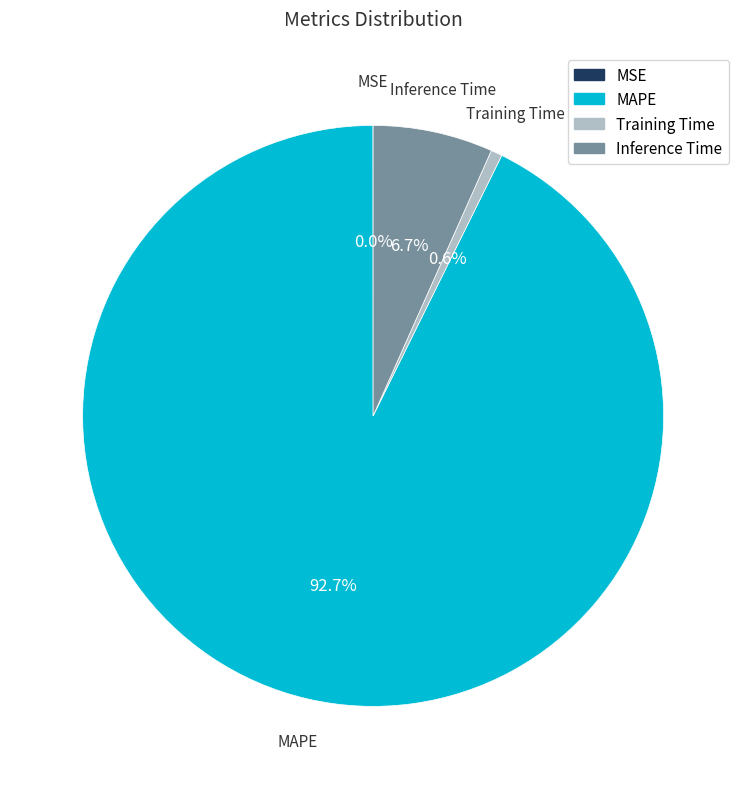

Between MAPE and Inference Time, which is larger?

MAPE